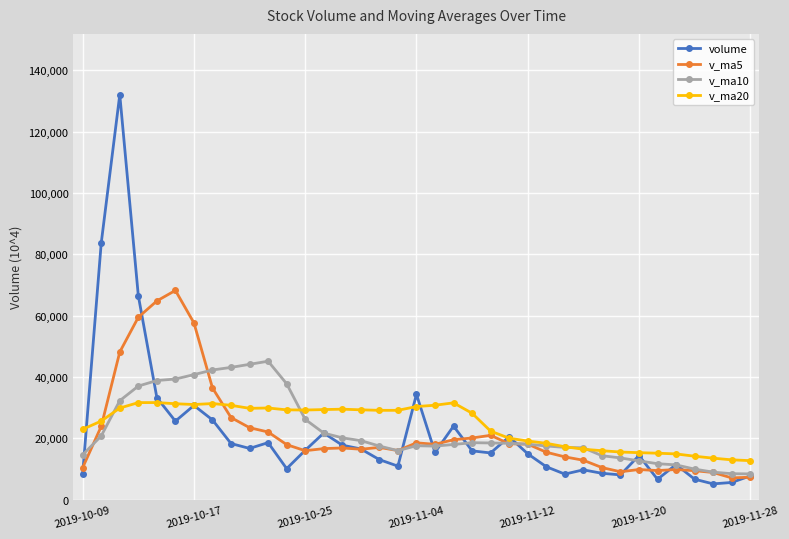

True or false: v_ma5 and v_ma10 intersect in this chart.

True